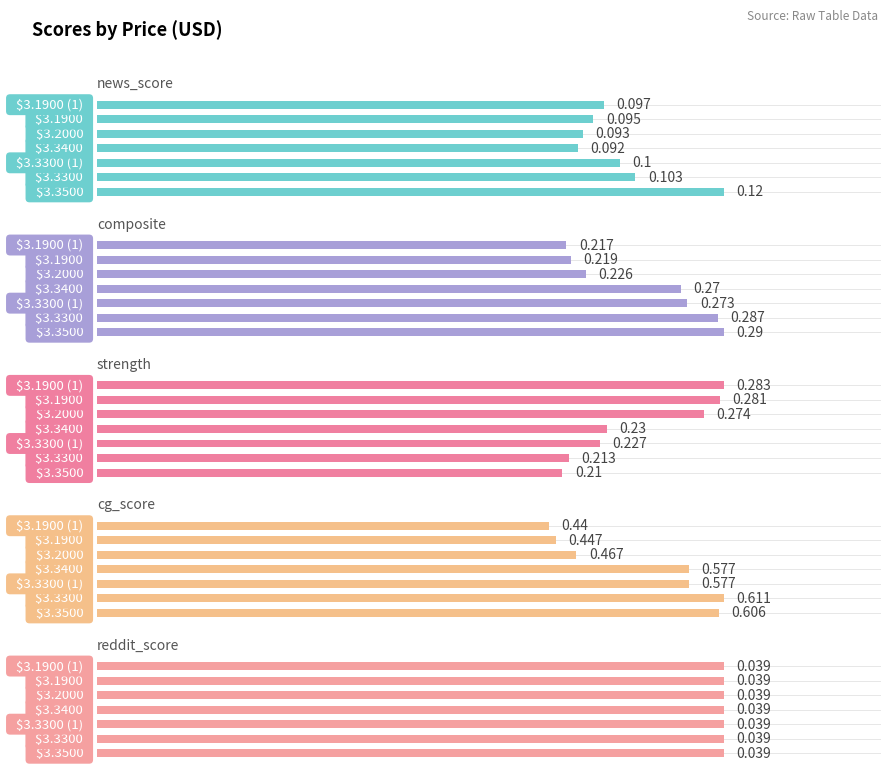

Does the chart contain stacked bars?

No